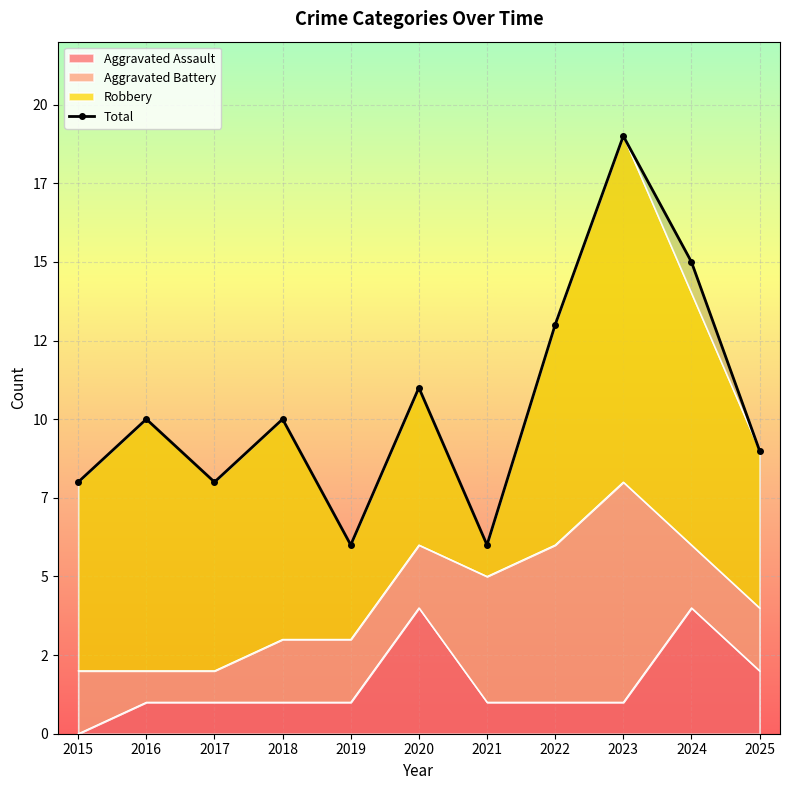

The value at 2017 is 8. True or false?

True